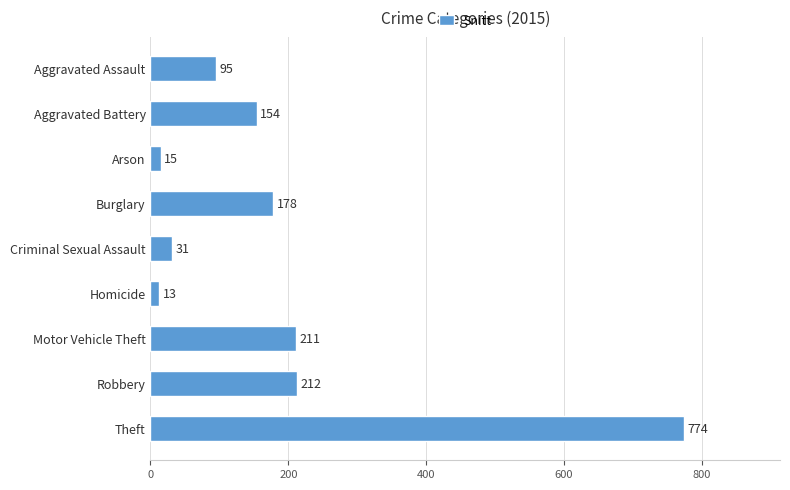

Does the chart contain stacked bars?

No